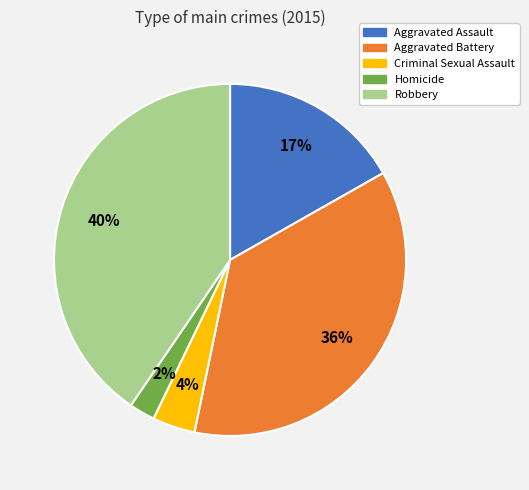

Do Criminal Sexual Assault and Aggravated Battery together represent more than half of the pie?

No